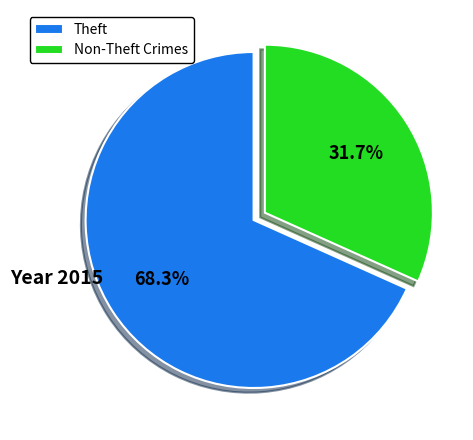

Rank the categories by value from highest to lowest.

Theft, Non-Theft Crimes